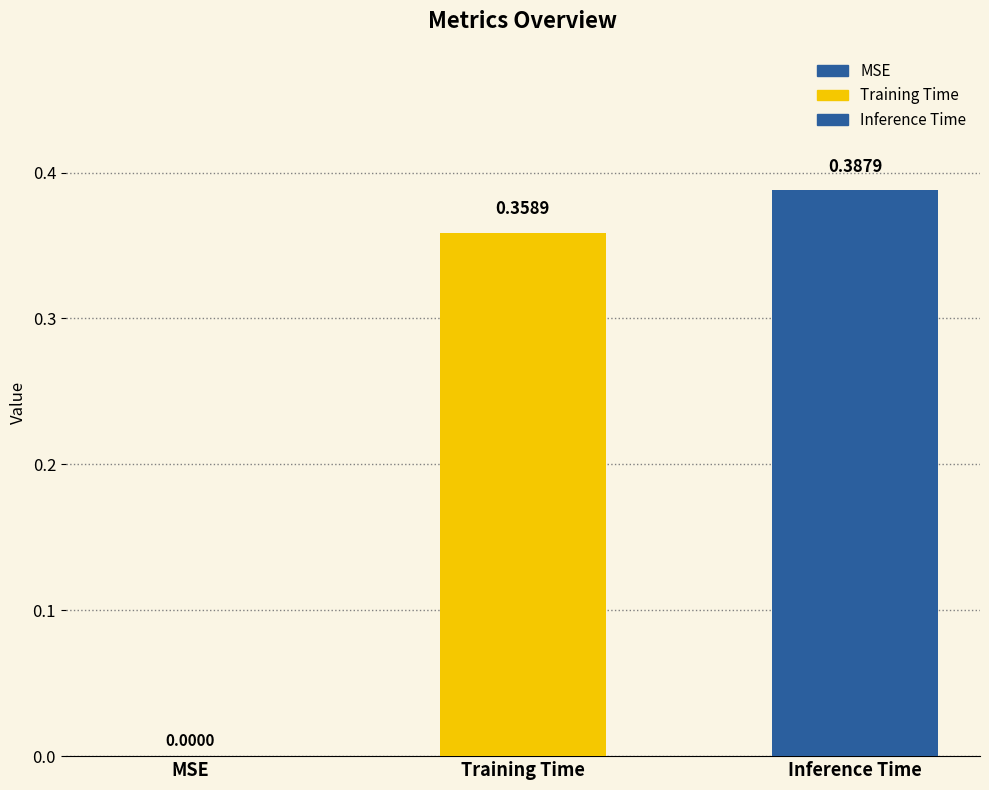

How many bars are there in total?

2